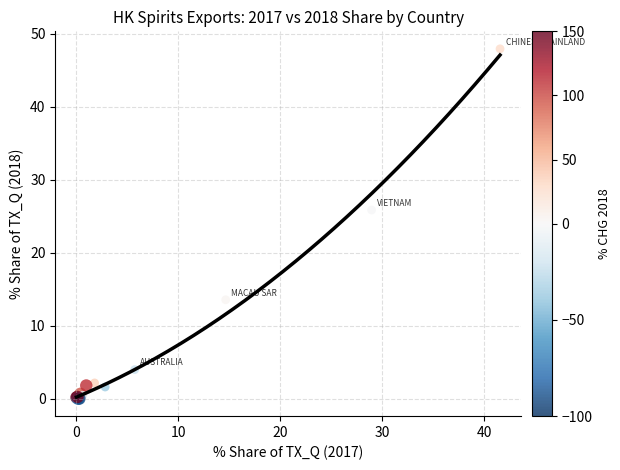

What Y value in the scatter plot is closest to 23?

25.8